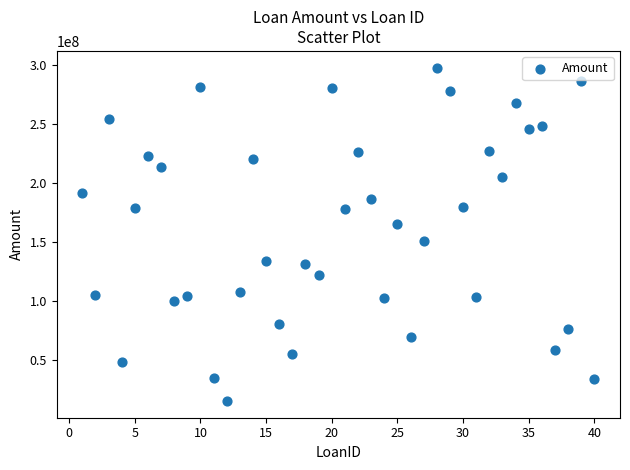

What is the range of X values (max minus min)?

39